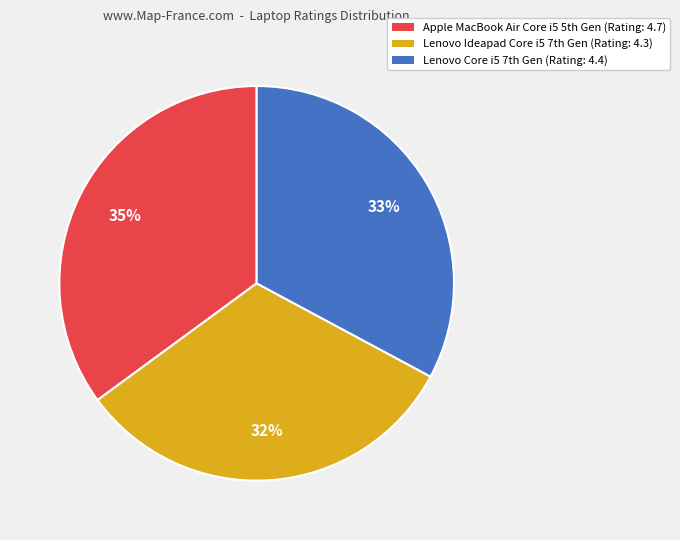

How many slices are in this pie chart?

3